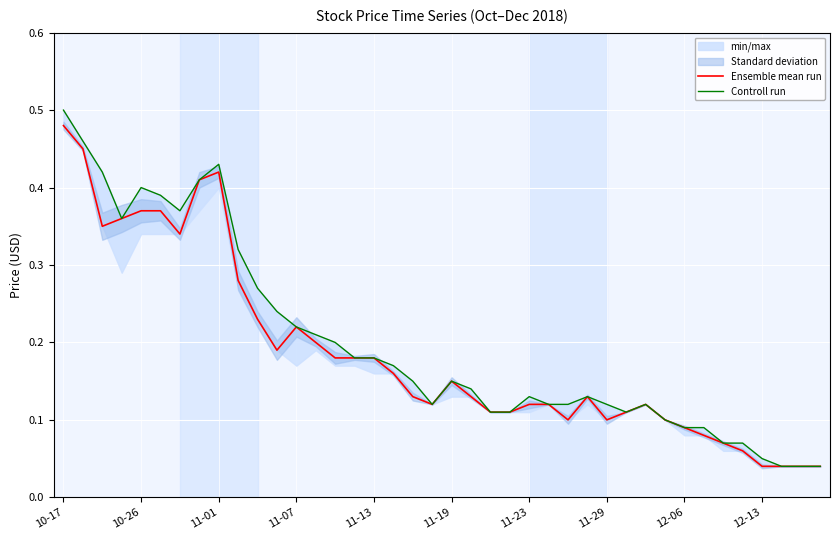

Between 12-06 and 10-26, which is larger?

10-26